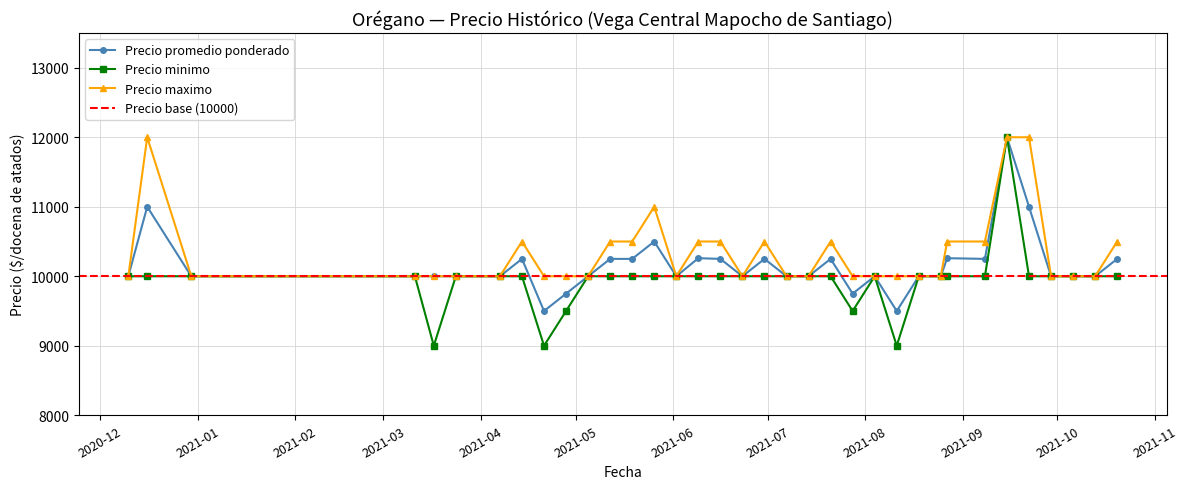

How many values in the Precio promedio ponderado series are below 10000?

4